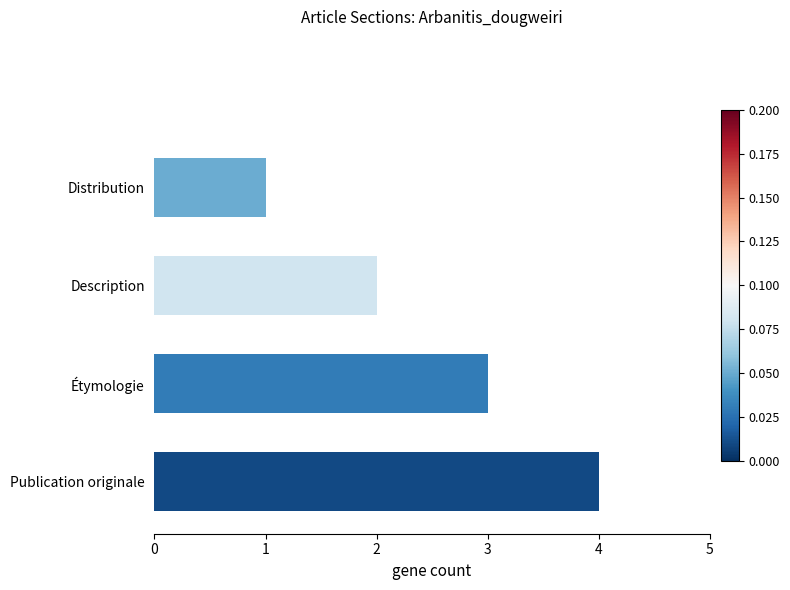

What is the maximum value shown in the chart?

4